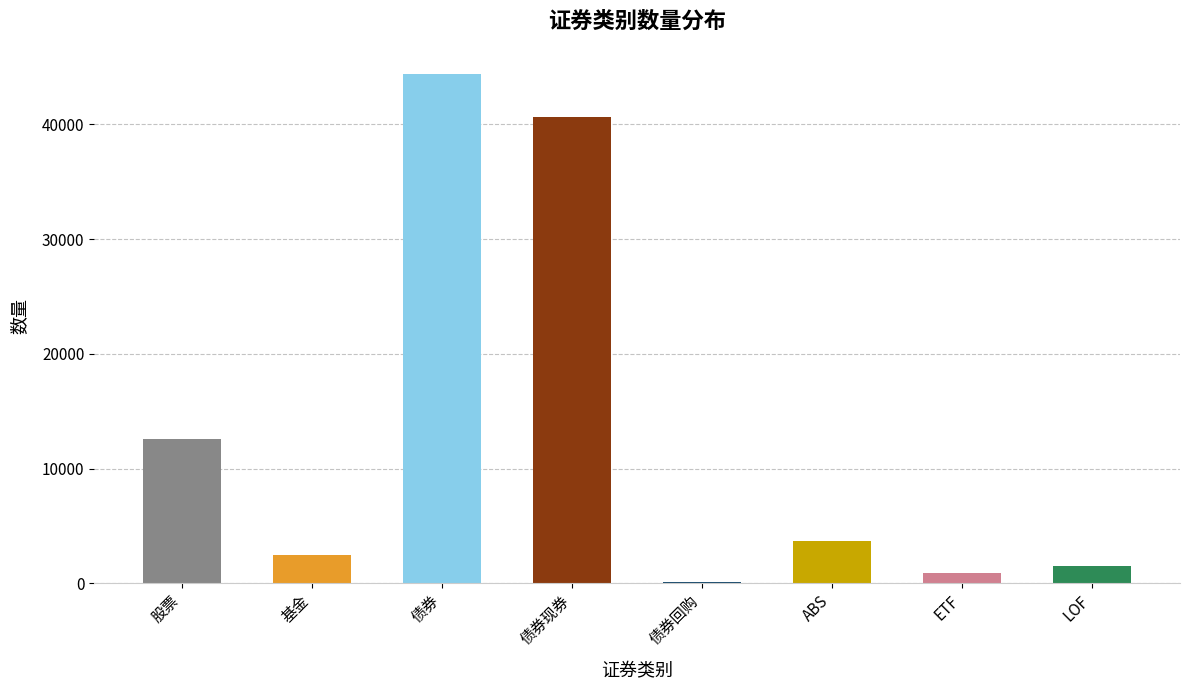

Reading left to right, list all the values displayed in this chart.

12567	2461	44369	40652	70	3647	896	1540